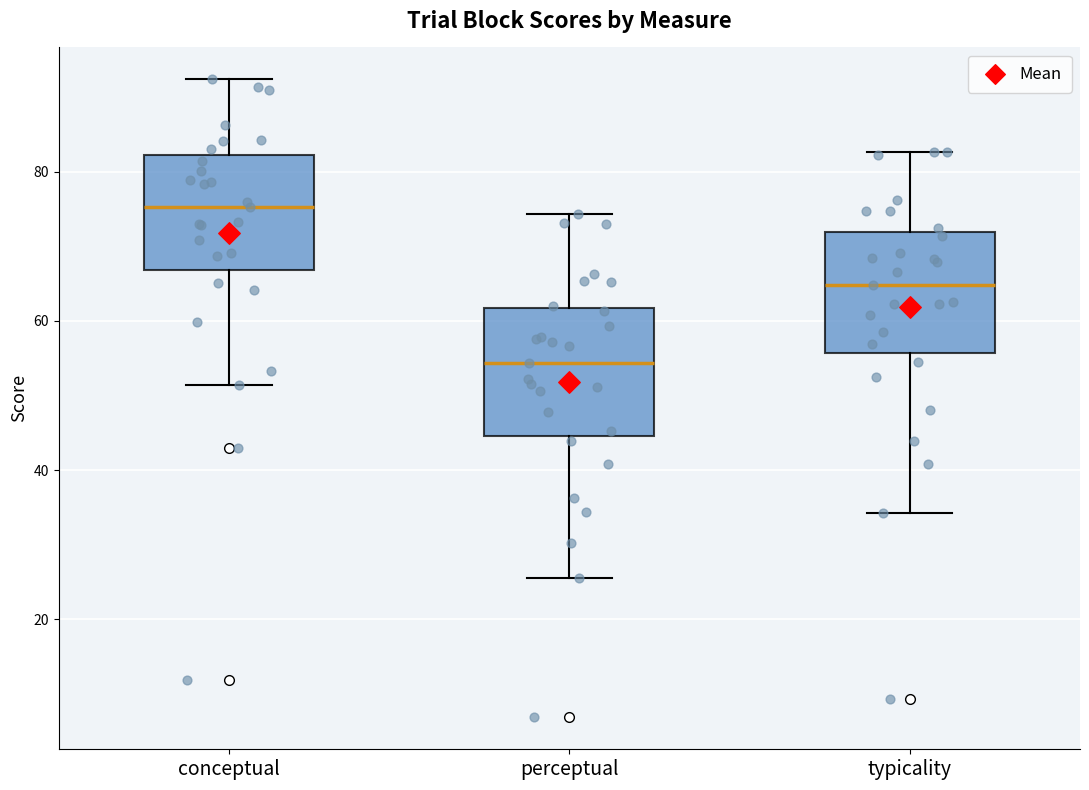

Reading left to right, transcribe this box plot: for each box, give where its median line is, the range the box spans, and where its two whiskers end, as read against the y-axis. The values are not printed on the chart, so give them approximately, as read against the axis.

conceptual: median 76, box 66 to 82, whiskers 52 to 92
perceptual: median 54, box 44 to 62, whiskers 26 to 74
typicality: median 64, box 56 to 72, whiskers 34 to 82